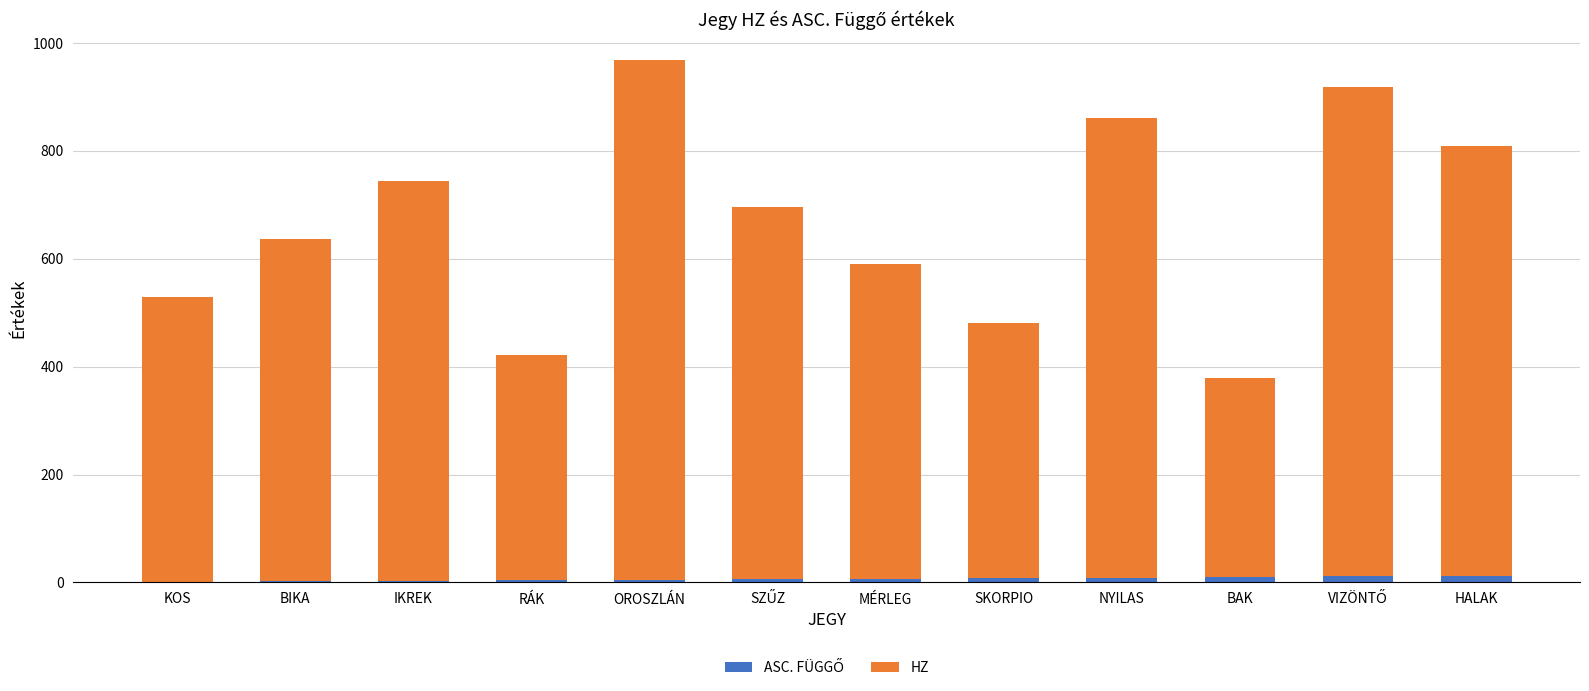

At which category is the sum across all series the highest?

OROSZLÁN